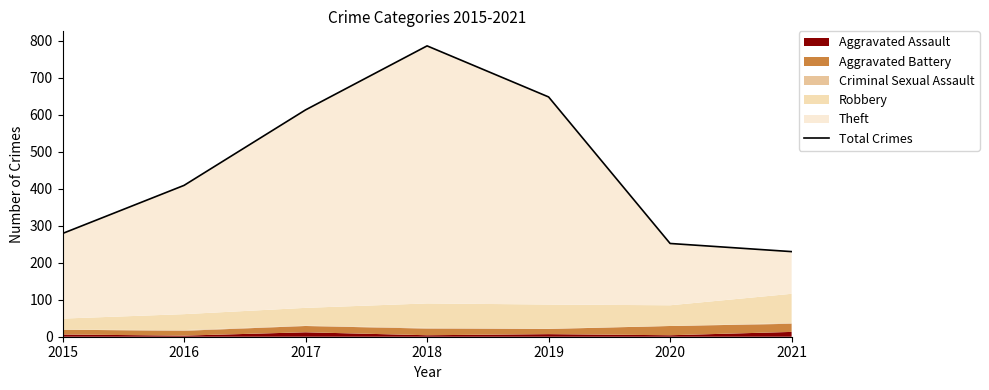

Which has a higher value, 2021 or 2019?

2019